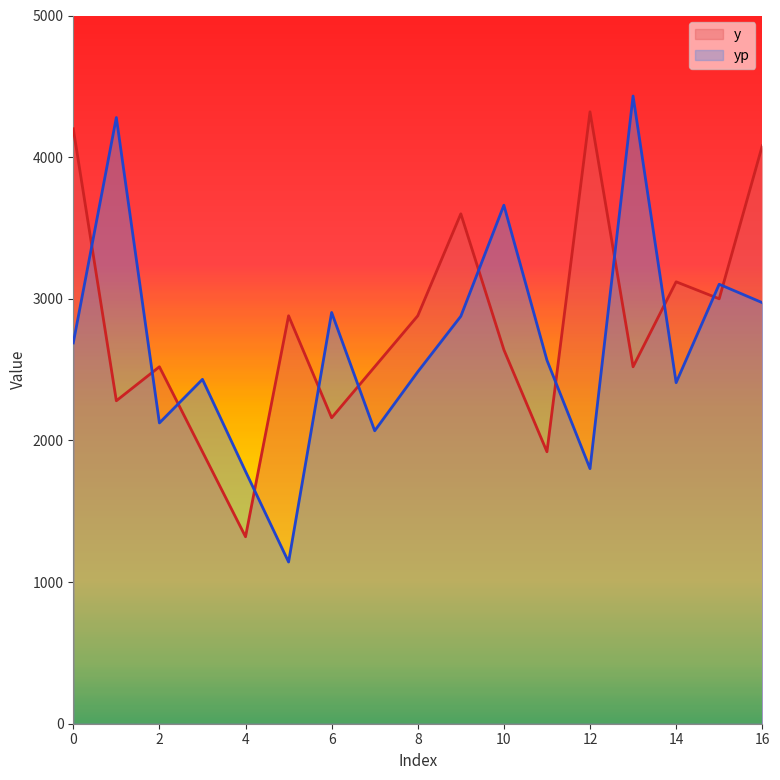

What are all the series names shown in the legend?

y, yp